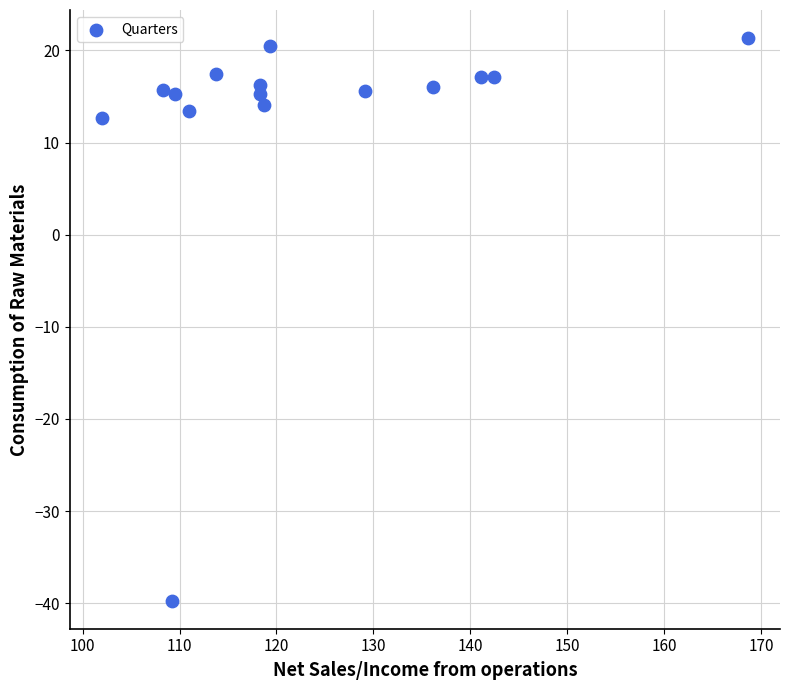

What Y value in the scatter plot is closest to -9?

12.7